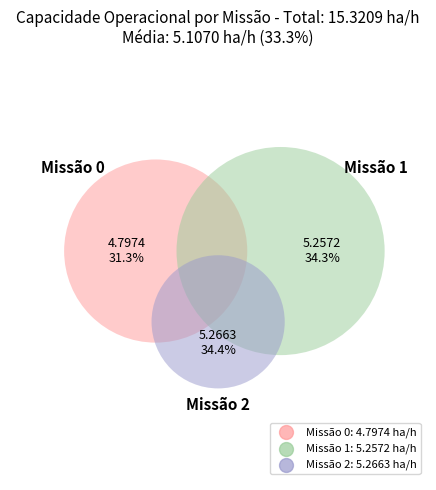

Rank the categories by value from lowest to highest.

0, 1, 2